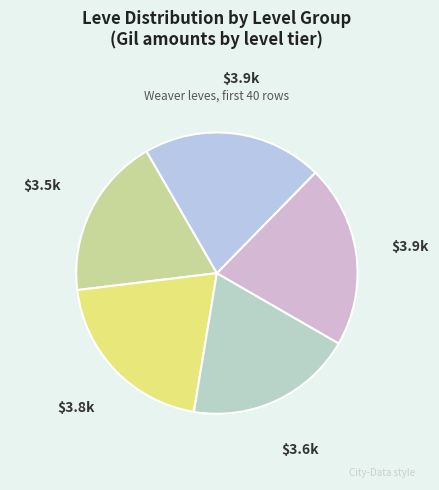

How many segments does this pie chart have?

5